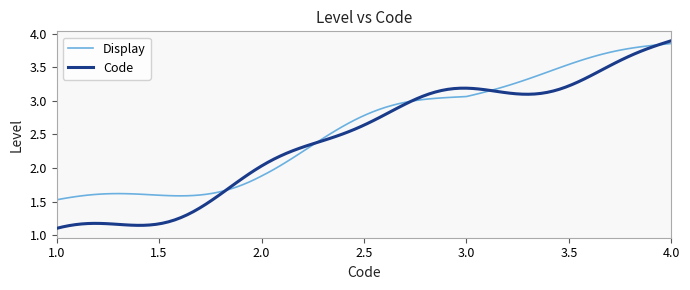

Which series has the widest spread of values?

Code